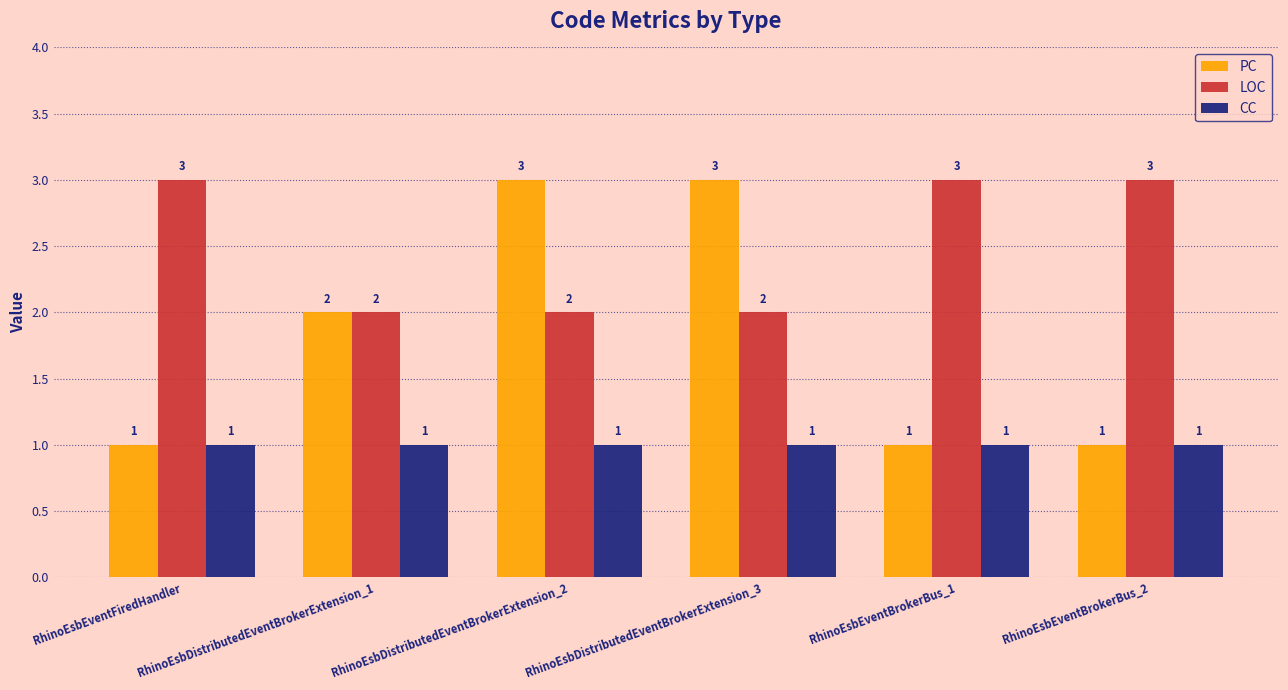

Rank the series by their average value, from lowest to highest.

CC, PC, LOC